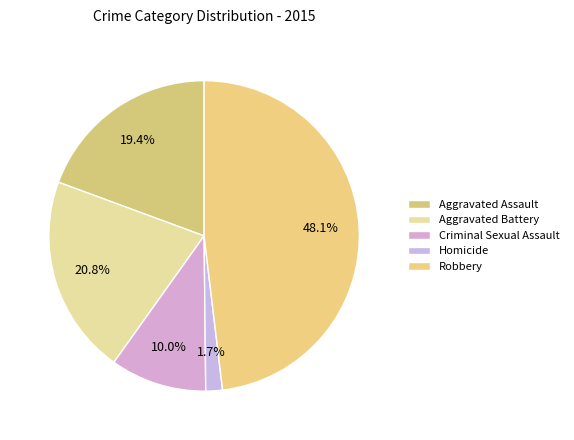

True or false: Aggravated Assault accounts for 19% of the total.

True